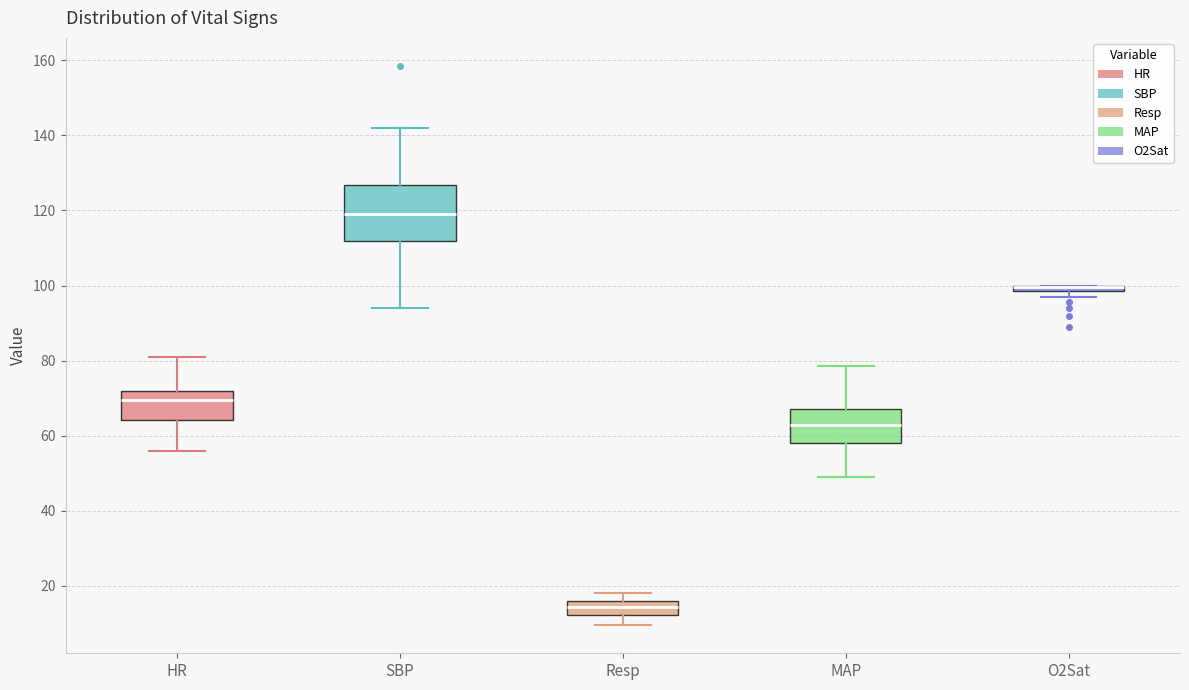

Comparing the boxes themselves (not the whiskers), which one is the tallest?

SBP